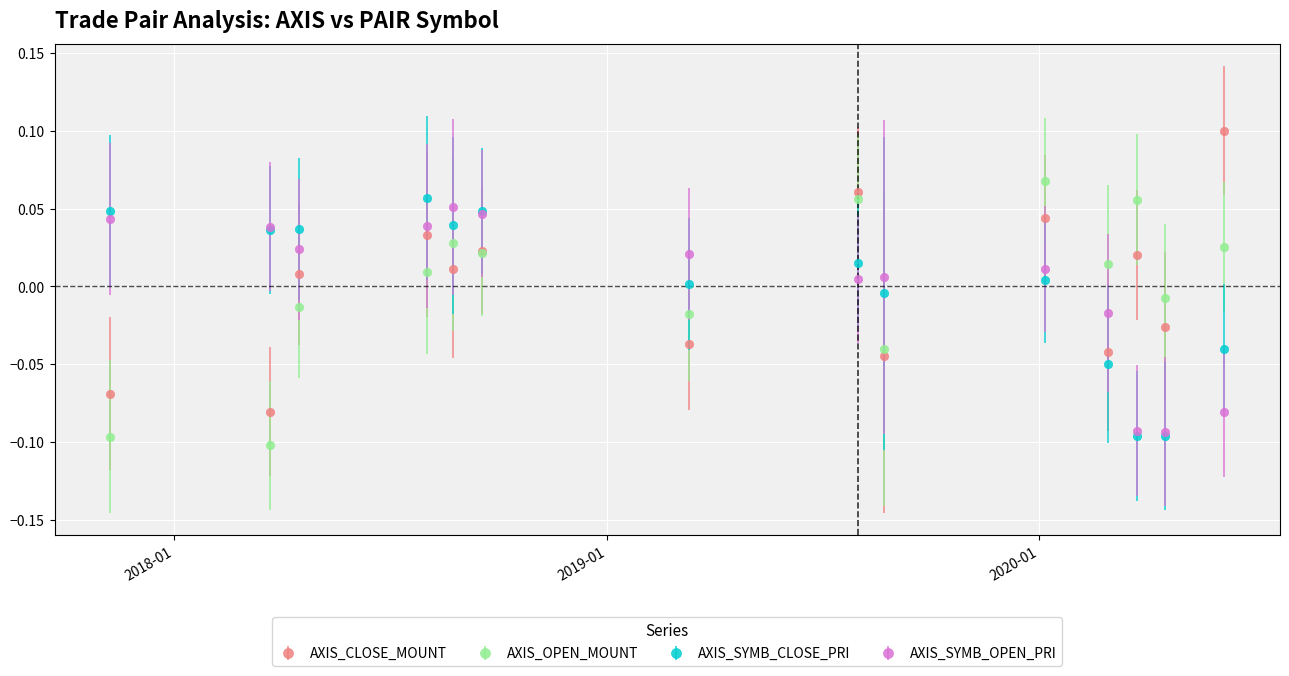

What are all the series names shown in the legend?

AXIS_CLOSE_MOUNT, AXIS_OPEN_MOUNT, AXIS_SYMB_CLOSE_PRI, AXIS_SYMB_OPEN_PRI